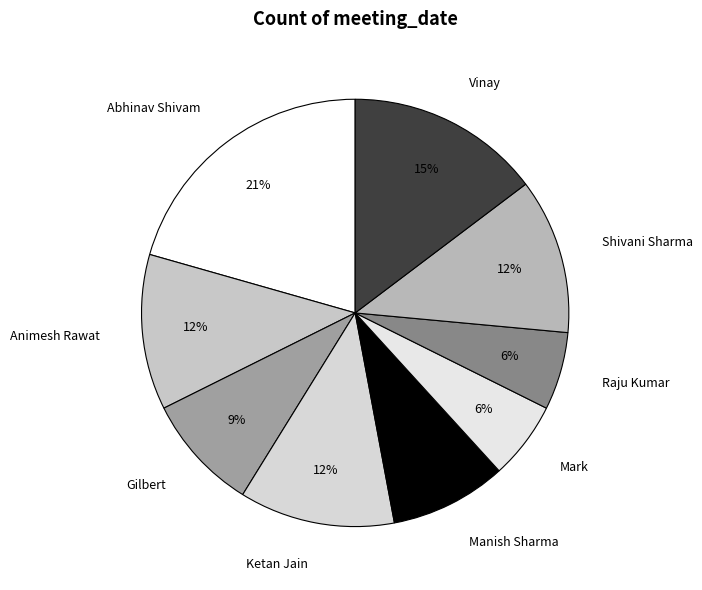

Is the sum of Gilbert and Vinay greater than half?

No